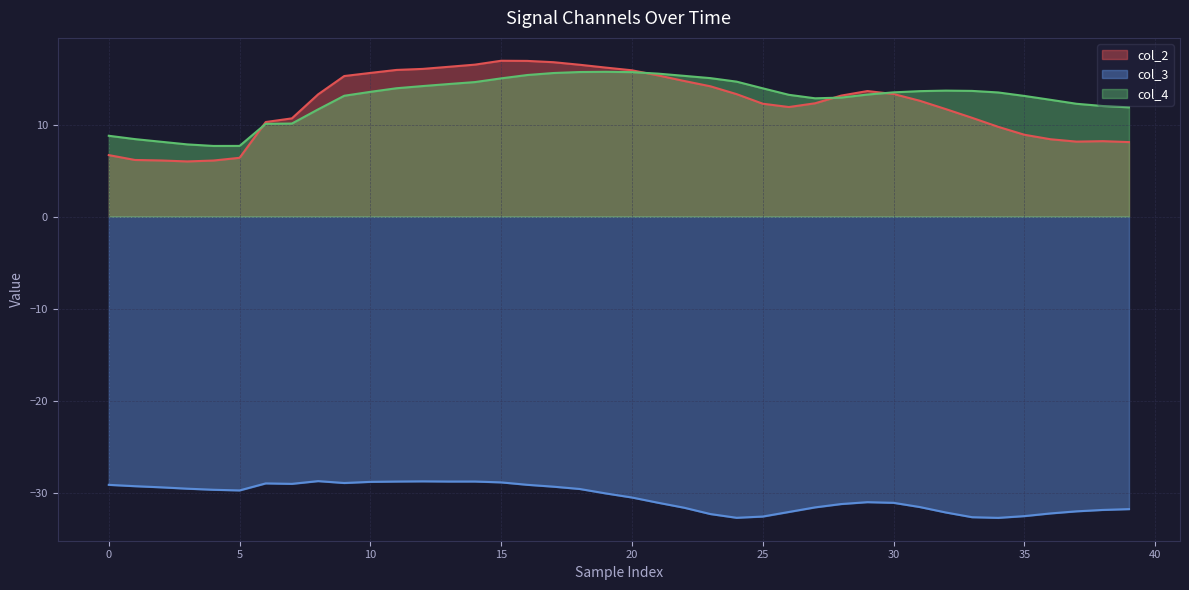

What value does the col_4 series have at 10?

13.6